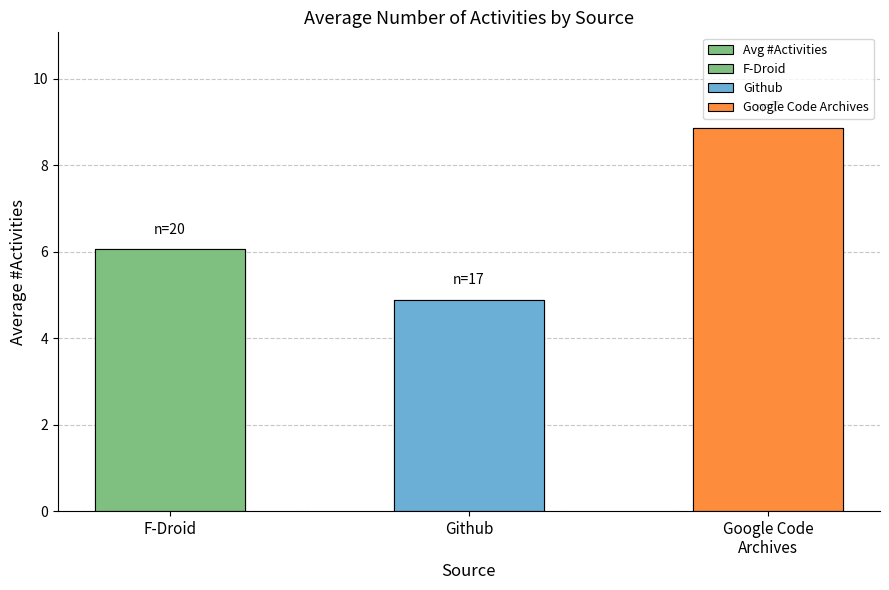

Rank the categories by value from lowest to highest.

Github, F-Droid, Google Code
Archives